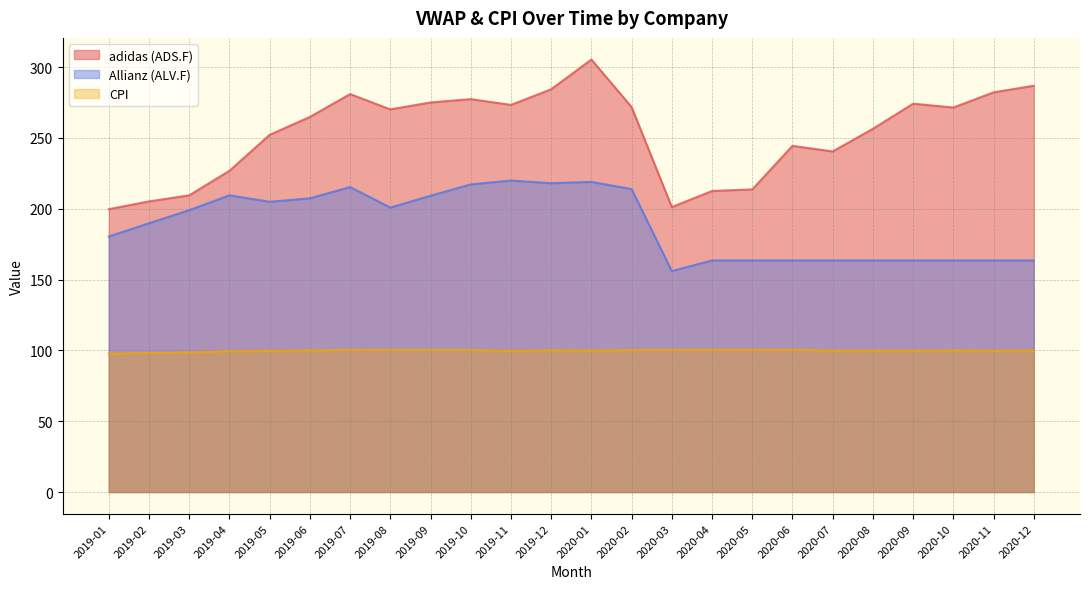

How many interior local valleys does the CPI series have?

3